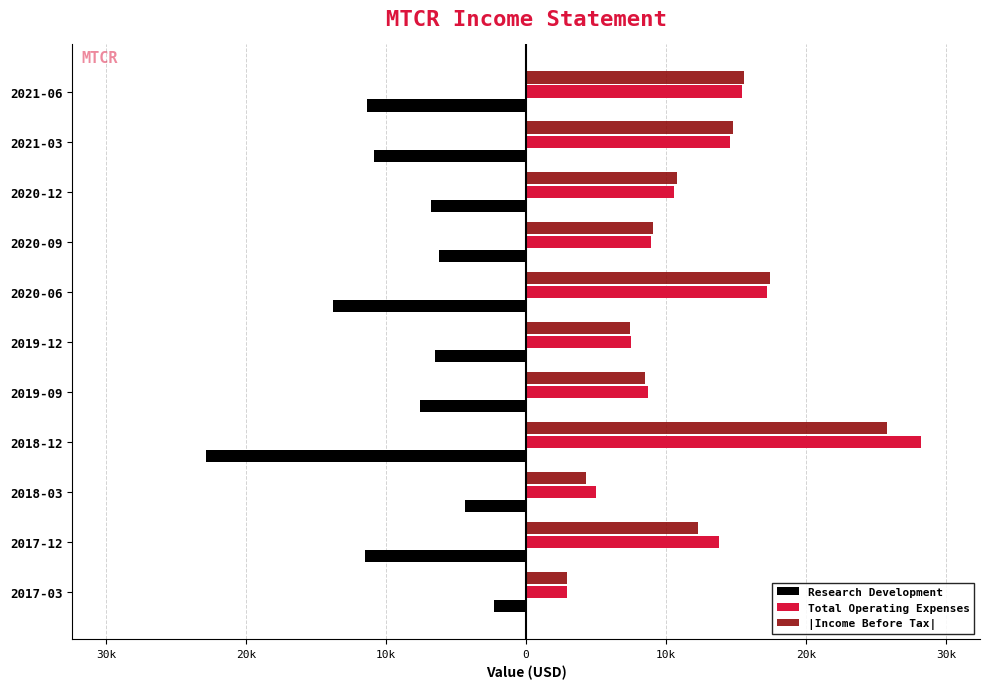

What are all the series names shown in the legend?

Research Development, Total Operating Expenses, |Income Before Tax|